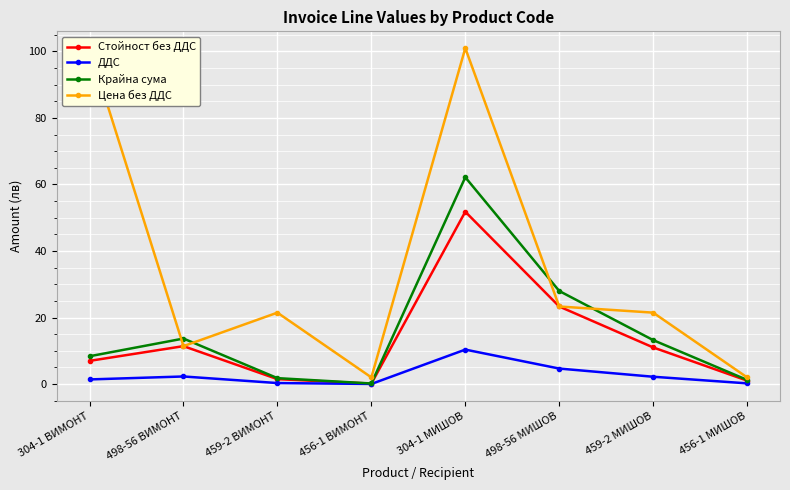

Reading right to left, what are all the values shown in this chart?

Стойност без ДДС: 456-1 МИШОВ=1.0	459-2 МИШОВ=11.0	498-56 МИШОВ=23.3	304-1 МИШОВ=51.8	456-1 ВИМОНТ=0.1	459-2 ВИМОНТ=1.5	498-56 ВИМОНТ=11.4	304-1 ВИМОНТ=7.0
ДДС: 456-1 МИШОВ=0.2	459-2 МИШОВ=2.2	498-56 МИШОВ=4.7	304-1 МИШОВ=10.4	456-1 ВИМОНТ=0.0	459-2 ВИМОНТ=0.3	498-56 ВИМОНТ=2.3	304-1 ВИМОНТ=1.4
Крайна сума: 456-1 МИШОВ=1.2	459-2 МИШОВ=13.2	498-56 МИШОВ=28.0	304-1 МИШОВ=62.2	456-1 ВИМОНТ=0.2	459-2 ВИМОНТ=1.8	498-56 ВИМОНТ=13.7	304-1 ВИМОНТ=8.4
Цена без ДДС: 456-1 МИШОВ=2.0	459-2 МИШОВ=21.5	498-56 МИШОВ=23.3	304-1 МИШОВ=101.0	456-1 ВИМОНТ=2.0	459-2 ВИМОНТ=21.5	498-56 ВИМОНТ=11.4	304-1 ВИМОНТ=101.0